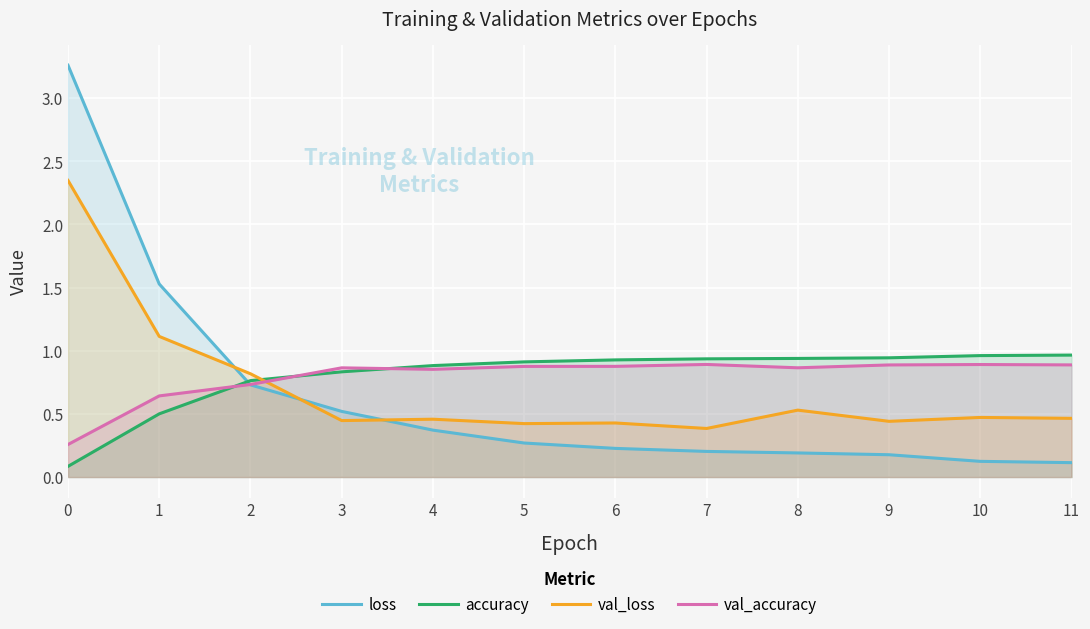

What is the value of the val_loss point at the 5th from the left?

0.5